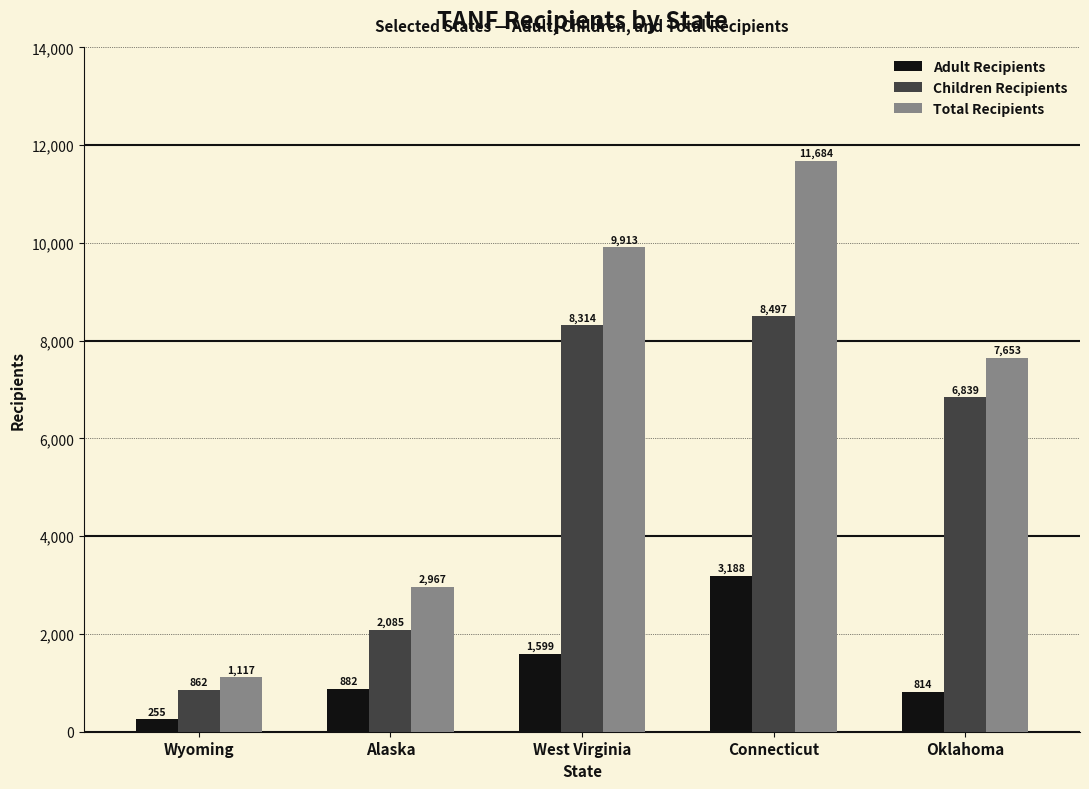

What is the total value across all series at West Virginia?

19826